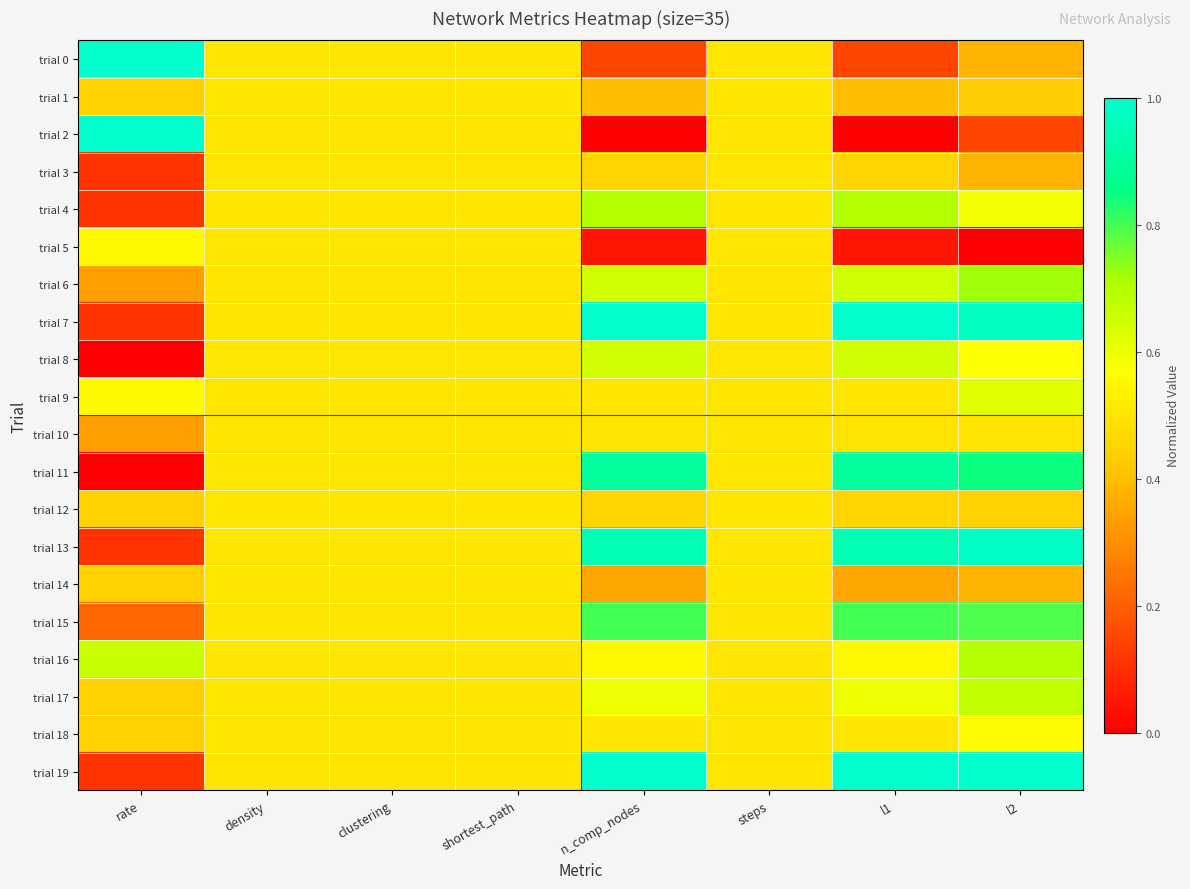

Reading right to left, list all the values displayed in this chart.

trial 0: l2=0.4	l1=0.2	steps=0.5	n_comp_nodes=0.2	shortest_path=0.5	clustering=0.5	density=0.5	rate=1.0
trial 1: l2=0.4	l1=0.4	steps=0.5	n_comp_nodes=0.4	shortest_path=0.5	clustering=0.5	density=0.5	rate=0.4
trial 2: l2=0.1	l1=0.0	steps=0.5	n_comp_nodes=0.0	shortest_path=0.5	clustering=0.5	density=0.5	rate=1.0
trial 3: l2=0.4	l1=0.5	steps=0.5	n_comp_nodes=0.5	shortest_path=0.5	clustering=0.5	density=0.5	rate=0.1
trial 4: l2=0.6	l1=0.7	steps=0.5	n_comp_nodes=0.7	shortest_path=0.5	clustering=0.5	density=0.5	rate=0.1
trial 5: l2=0.0	l1=0.0	steps=0.5	n_comp_nodes=0.0	shortest_path=0.5	clustering=0.5	density=0.5	rate=0.6
trial 6: l2=0.7	l1=0.7	steps=0.5	n_comp_nodes=0.7	shortest_path=0.5	clustering=0.5	density=0.5	rate=0.3
trial 7: l2=1.0	l1=1.0	steps=0.5	n_comp_nodes=1.0	shortest_path=0.5	clustering=0.5	density=0.5	rate=0.1
trial 8: l2=0.6	l1=0.7	steps=0.5	n_comp_nodes=0.7	shortest_path=0.5	clustering=0.5	density=0.5	rate=0.0
trial 9: l2=0.6	l1=0.5	steps=0.5	n_comp_nodes=0.5	shortest_path=0.5	clustering=0.5	density=0.5	rate=0.6
trial 10: l2=0.5	l1=0.5	steps=0.5	n_comp_nodes=0.5	shortest_path=0.5	clustering=0.5	density=0.5	rate=0.3
trial 11: l2=0.8	l1=0.9	steps=0.5	n_comp_nodes=0.9	shortest_path=0.5	clustering=0.5	density=0.5	rate=0.0
trial 12: l2=0.4	l1=0.5	steps=0.5	n_comp_nodes=0.5	shortest_path=0.5	clustering=0.5	density=0.5	rate=0.4
trial 13: l2=1.0	l1=0.9	steps=0.5	n_comp_nodes=0.9	shortest_path=0.5	clustering=0.5	density=0.5	rate=0.1
trial 14: l2=0.4	l1=0.4	steps=0.5	n_comp_nodes=0.4	shortest_path=0.5	clustering=0.5	density=0.5	rate=0.4
trial 15: l2=0.8	l1=0.8	steps=0.5	n_comp_nodes=0.8	shortest_path=0.5	clustering=0.5	density=0.5	rate=0.2
trial 16: l2=0.7	l1=0.6	steps=0.5	n_comp_nodes=0.6	shortest_path=0.5	clustering=0.5	density=0.5	rate=0.7
trial 17: l2=0.7	l1=0.6	steps=0.5	n_comp_nodes=0.6	shortest_path=0.5	clustering=0.5	density=0.5	rate=0.4
trial 18: l2=0.6	l1=0.5	steps=0.5	n_comp_nodes=0.5	shortest_path=0.5	clustering=0.5	density=0.5	rate=0.4
trial 19: l2=1.0	l1=1.0	steps=0.5	n_comp_nodes=1.0	shortest_path=0.5	clustering=0.5	density=0.5	rate=0.1